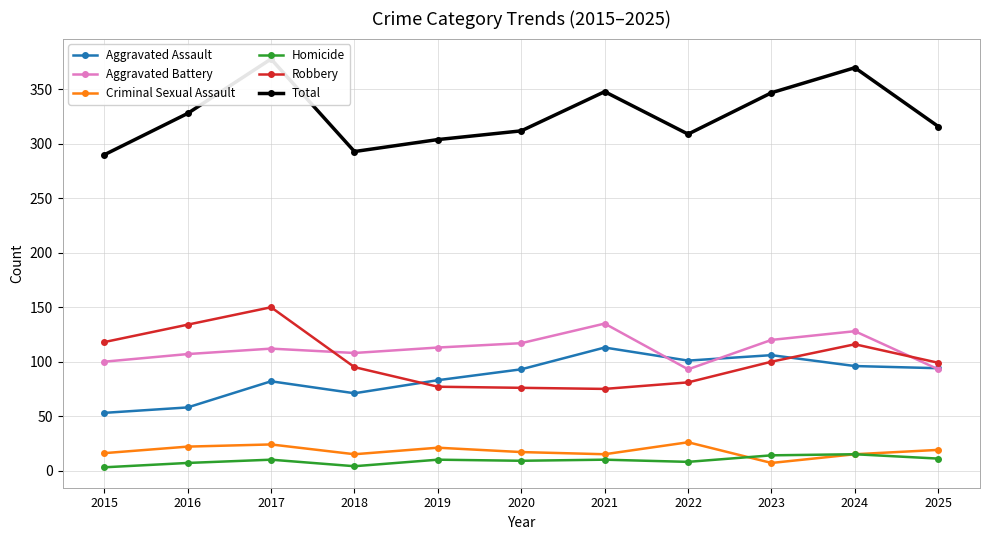

Reading left to right, transcribe all the data shown in this chart.

Aggravated Assault: 53	58	82	71	83	93	113	101	106	96	94
Aggravated Battery: 100	107	112	108	113	117	135	93	120	128	93
Criminal Sexual Assault: 16	22	24	15	21	17	15	26	7	15	19
Homicide: 3	7	10	4	10	9	10	8	14	15	11
Robbery: 118	134	150	95	77	76	75	81	100	116	99
Total: 290	328	378	293	304	312	348	309	347	370	316